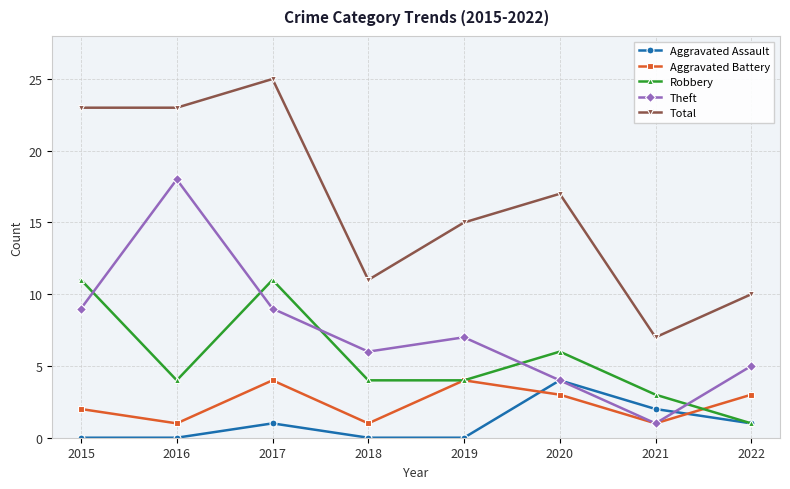

What is the approximate value of Aggravated Battery at 2017?

4